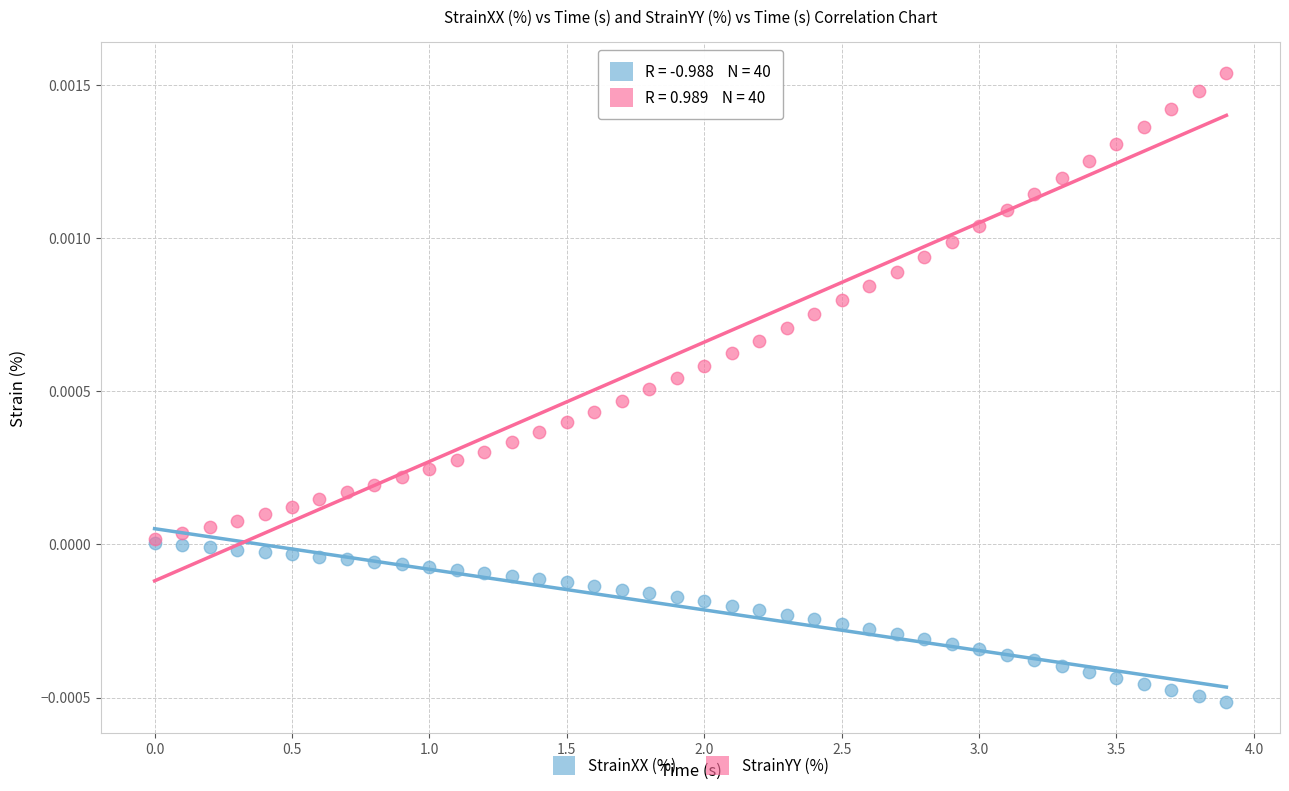

Which series contains the highest Y value?

StrainYY (%)